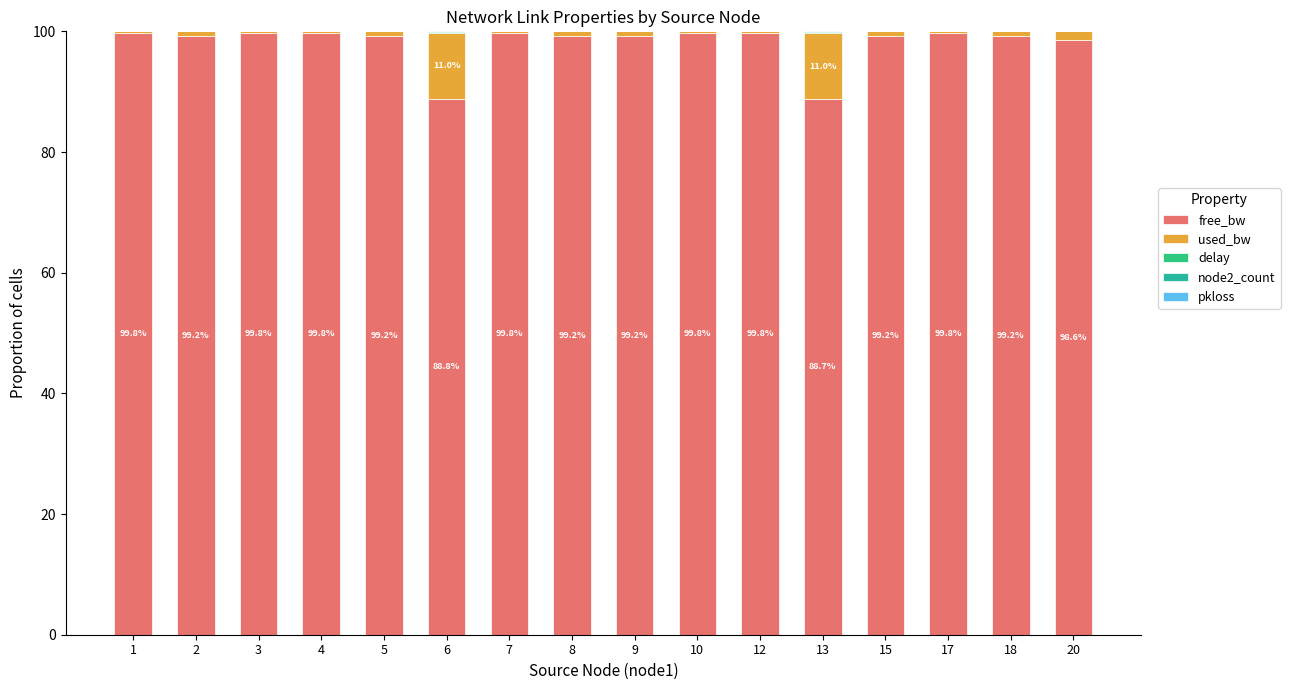

Which series has the largest total across all categories?

free_bw